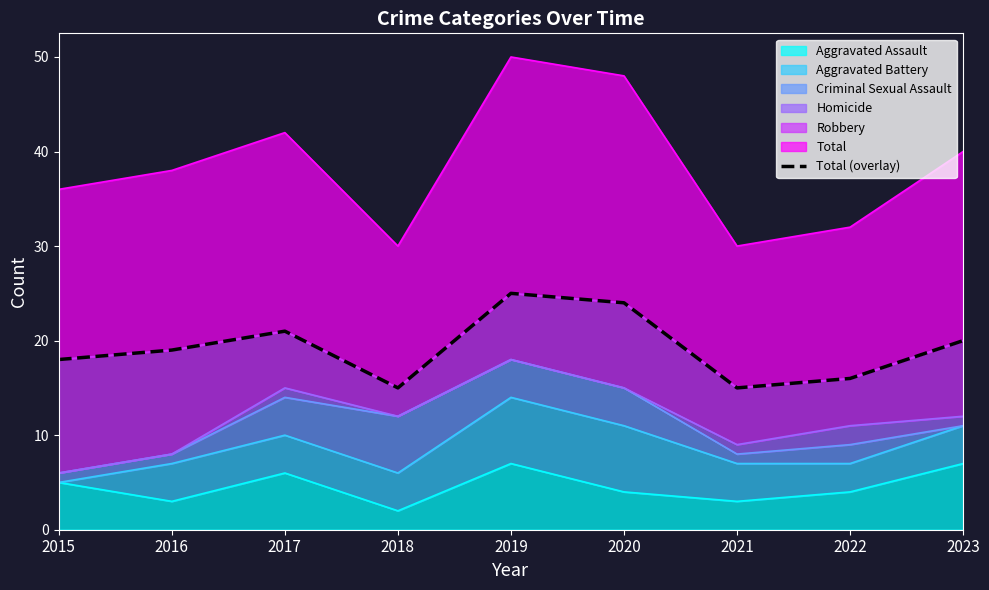

How many lines are shown in the chart?

1